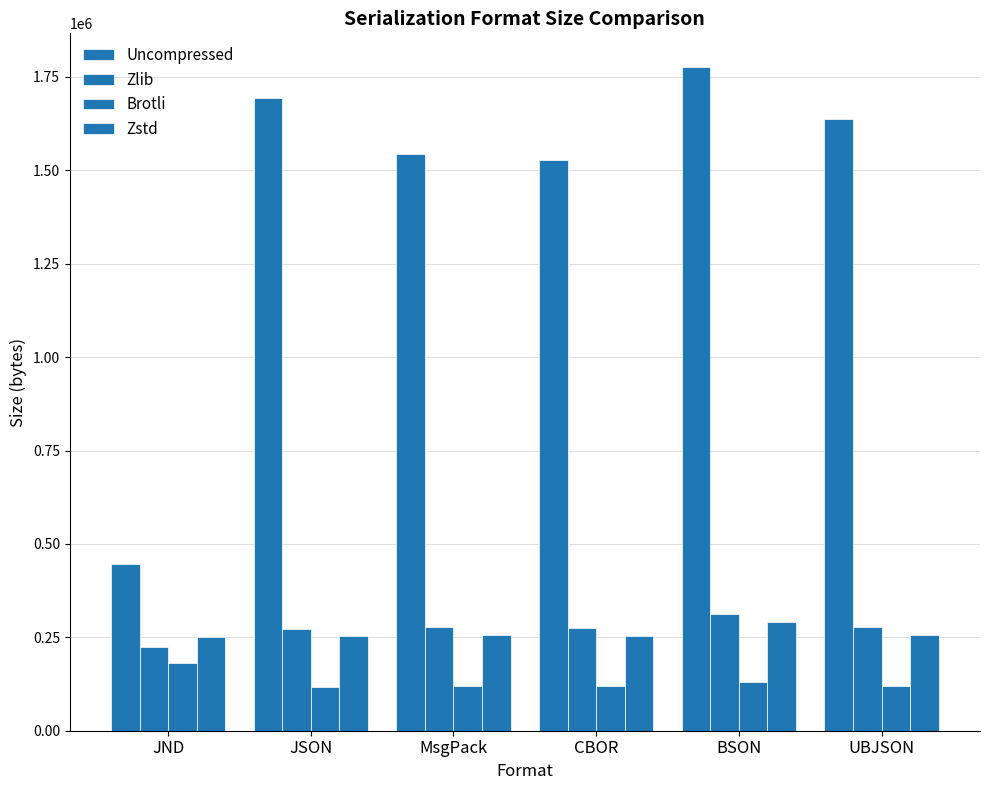

How many bars are there in each group?

4